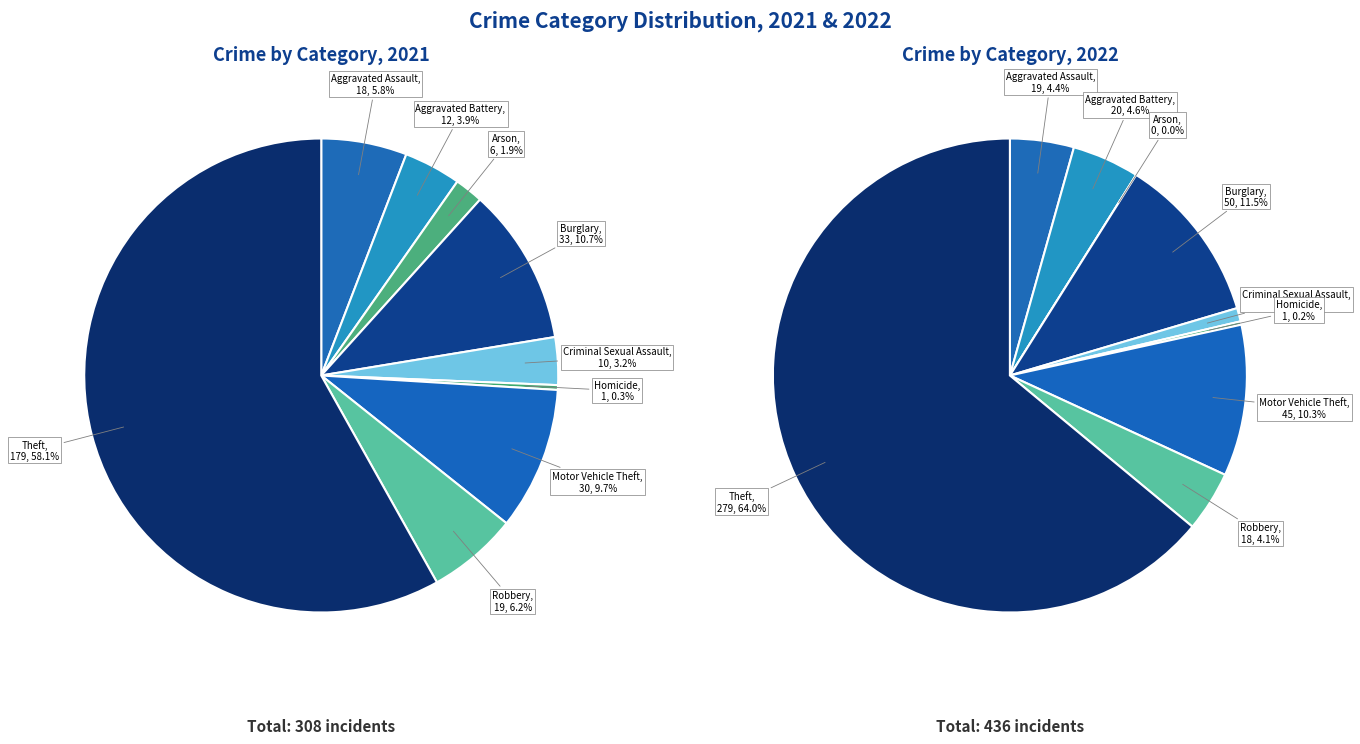

How many slices are in this pie chart?

9